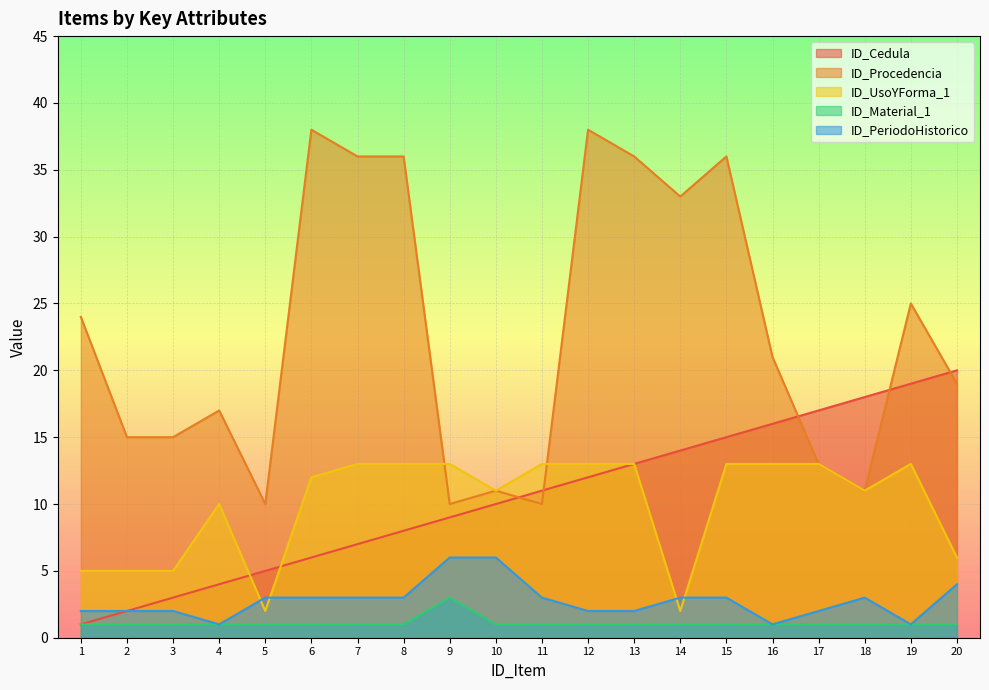

Which series has the largest range (max minus min)?

ID_Procedencia